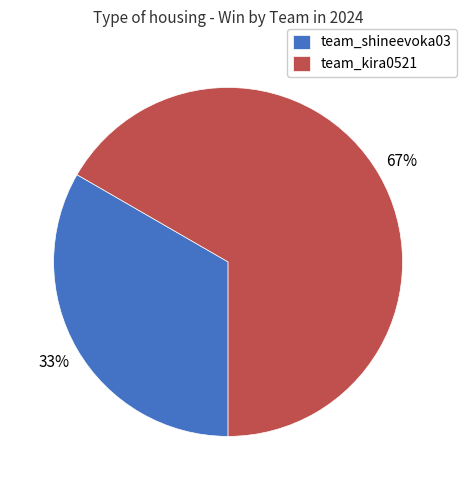

How many segments does this pie chart have?

2